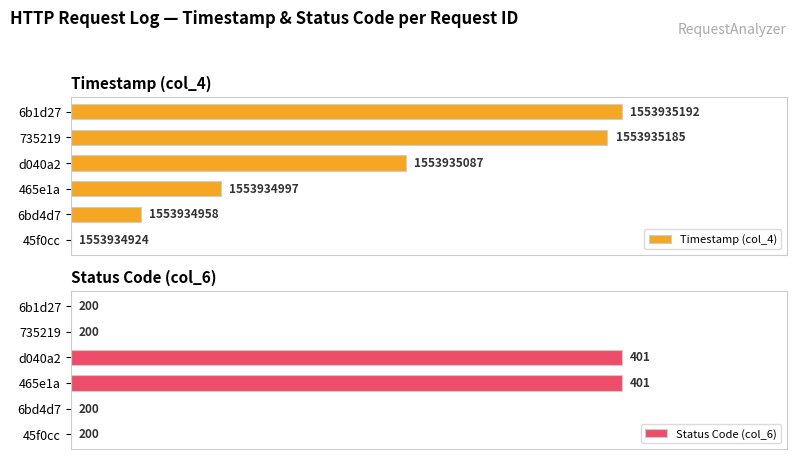

Rank the categories by Status Code (col_6) value from lowest to highest.

45f0cc, 6bd4d7, 735219, 6b1d27, 465e1a, d040a2